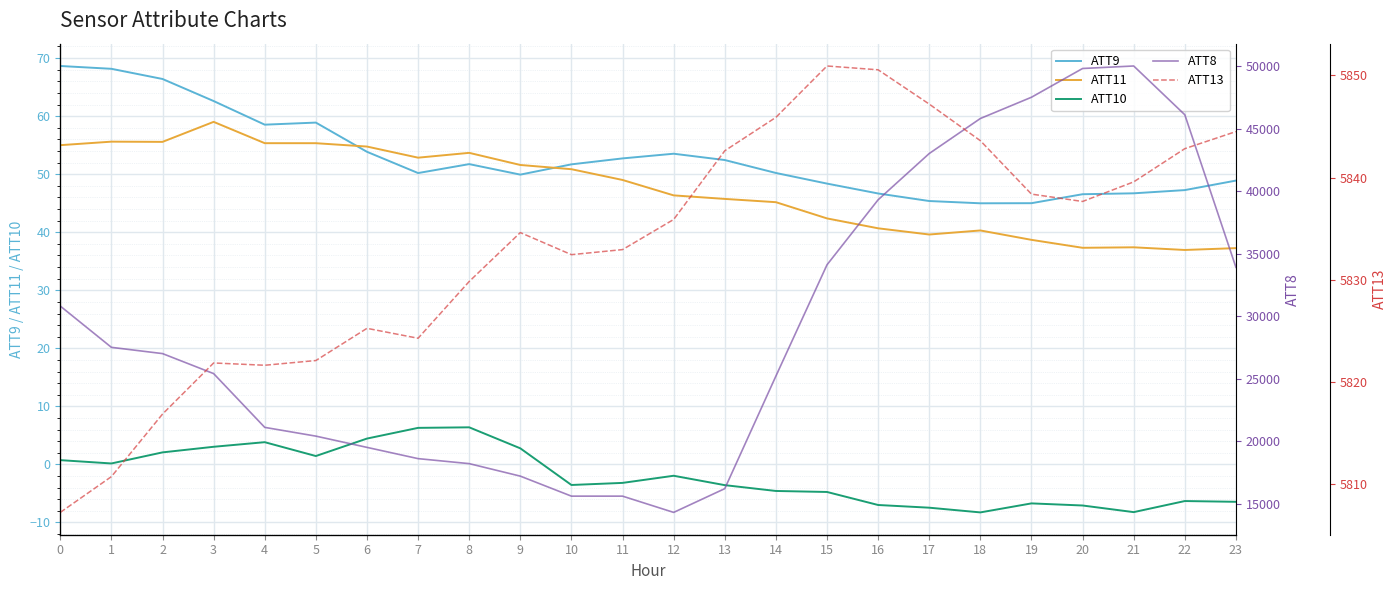

Is it true that ATT13 equals 5835.9 at 12?

True